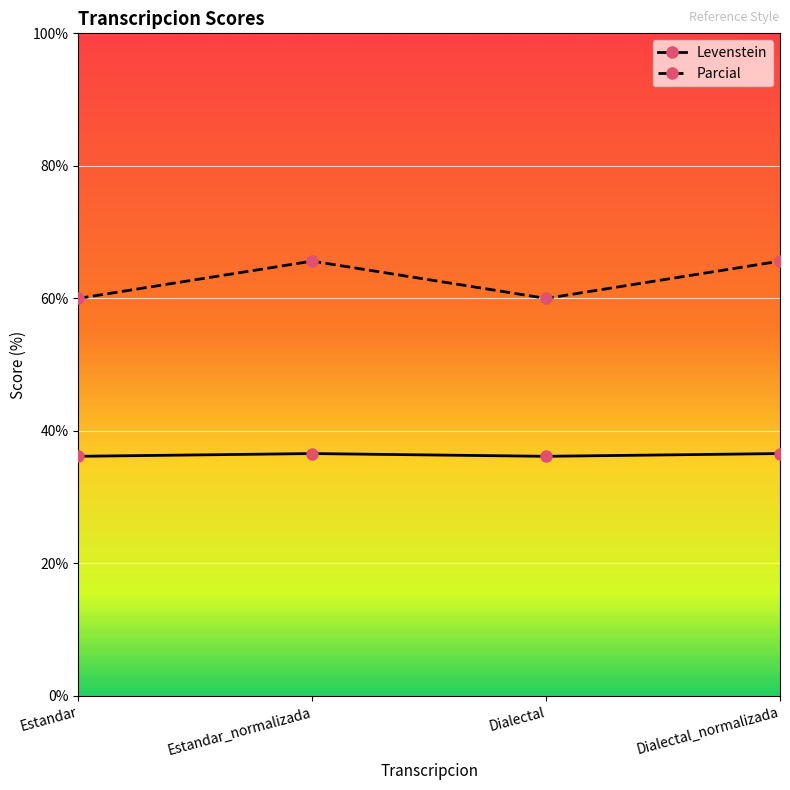

List the series in order of their overall mean, lowest first.

Levenstein, Parcial